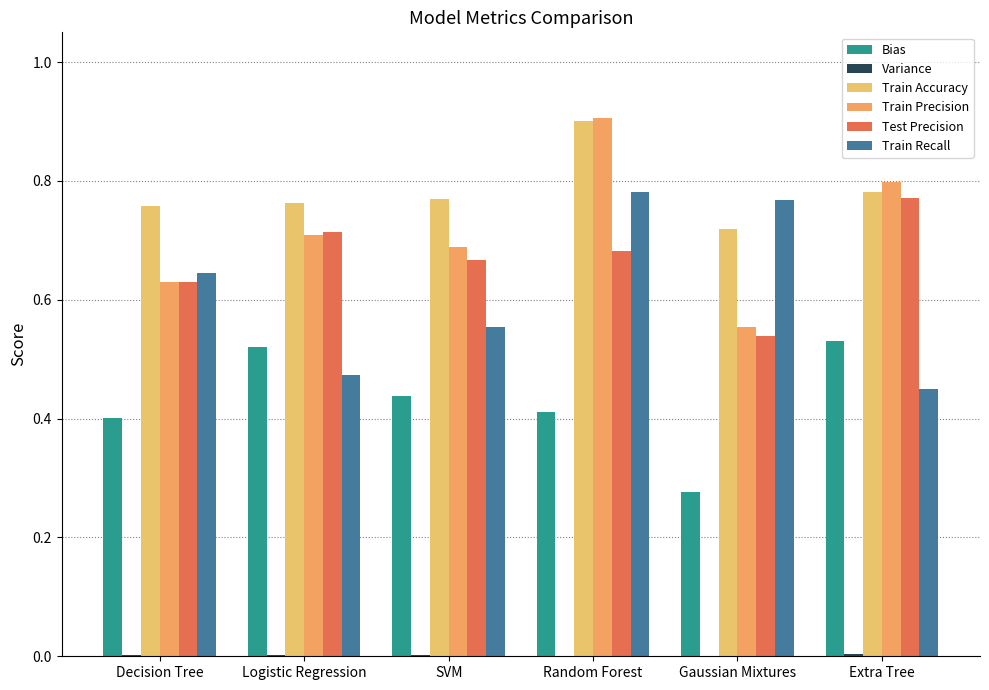

At how many categories does at least one series exceed 0?

6